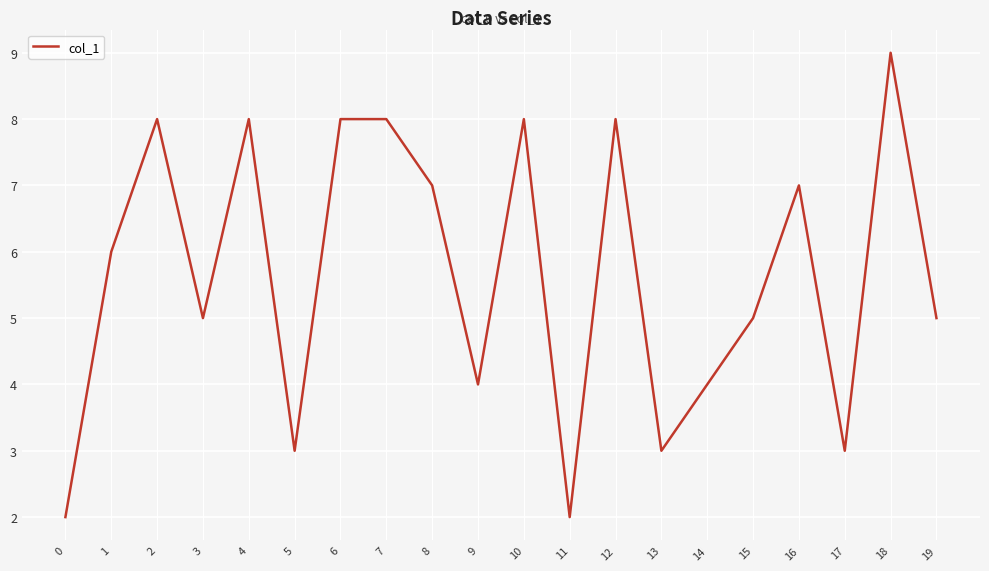

Count the number of data series in this chart.

1